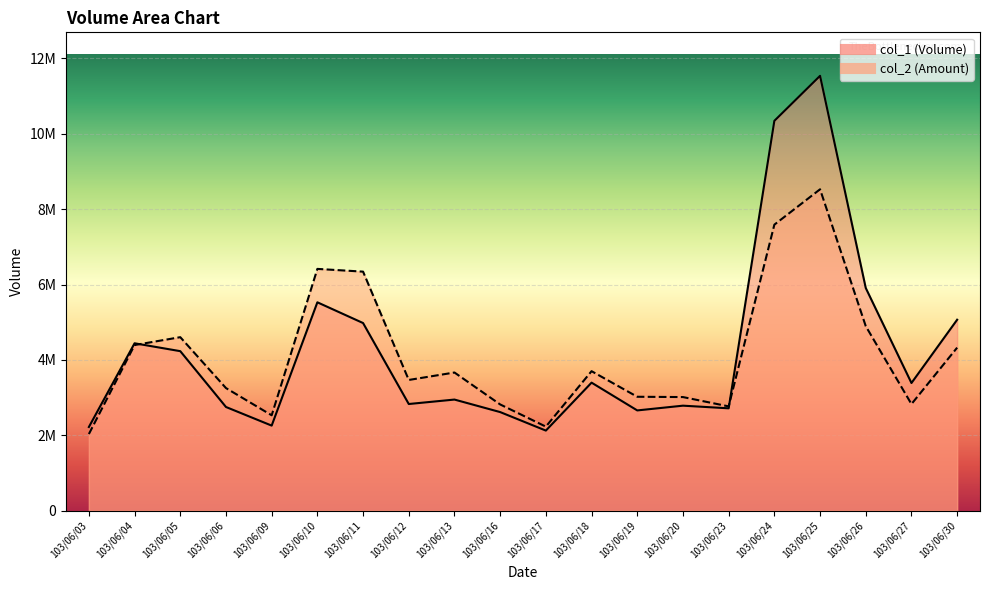

What is the total value across all series at 103/06/20?

5804190